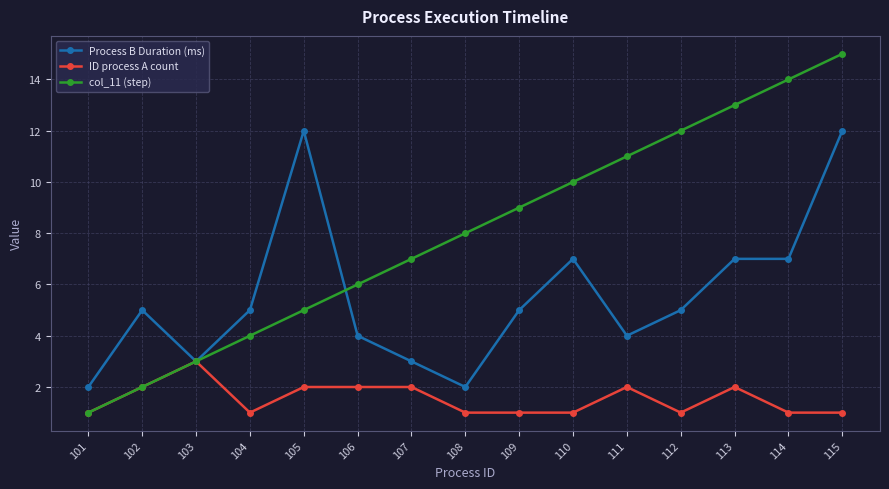

Is it true that col_11 (step) equals 9 at 109?

True